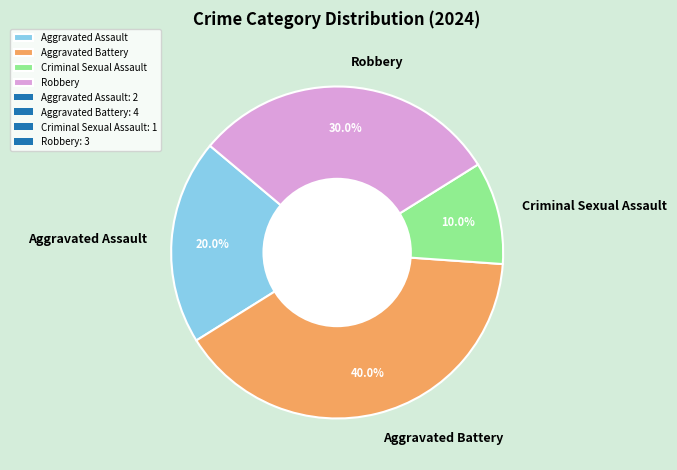

Which category has the smallest portion of the pie?

Criminal Sexual Assault